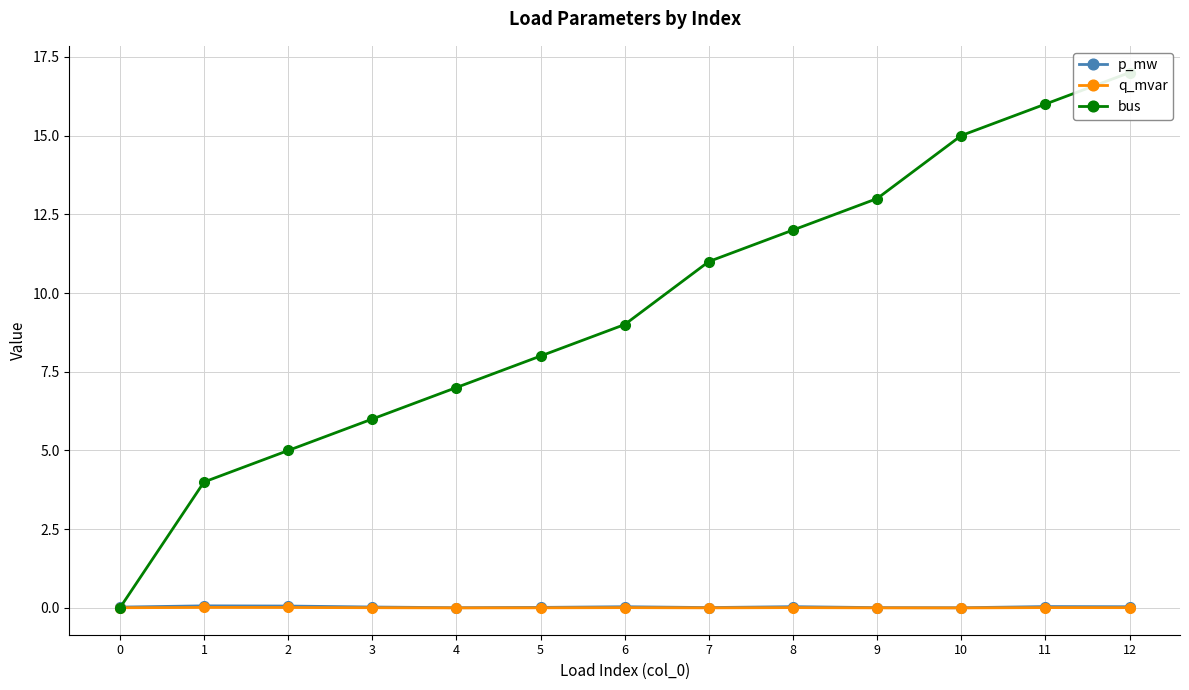

What is the difference between the maximum and minimum values in the bus series?

17.0